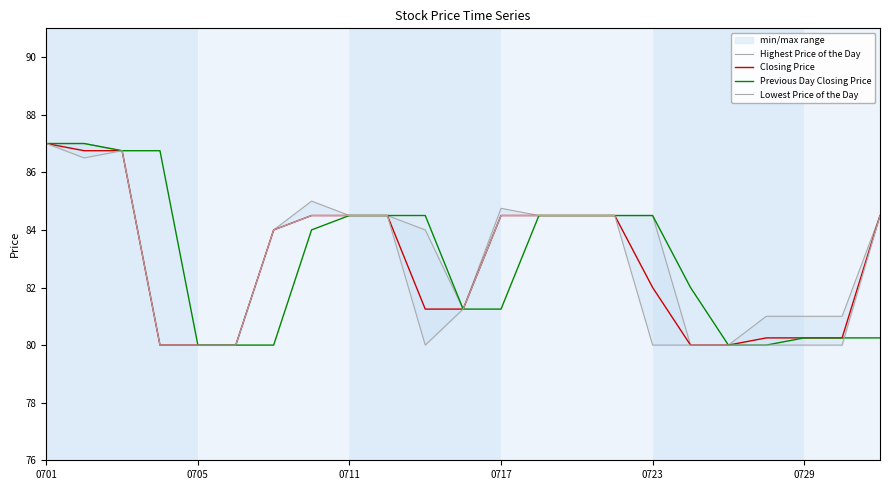

What is the lowest value of the Previous Day Closing Price series?

80.0